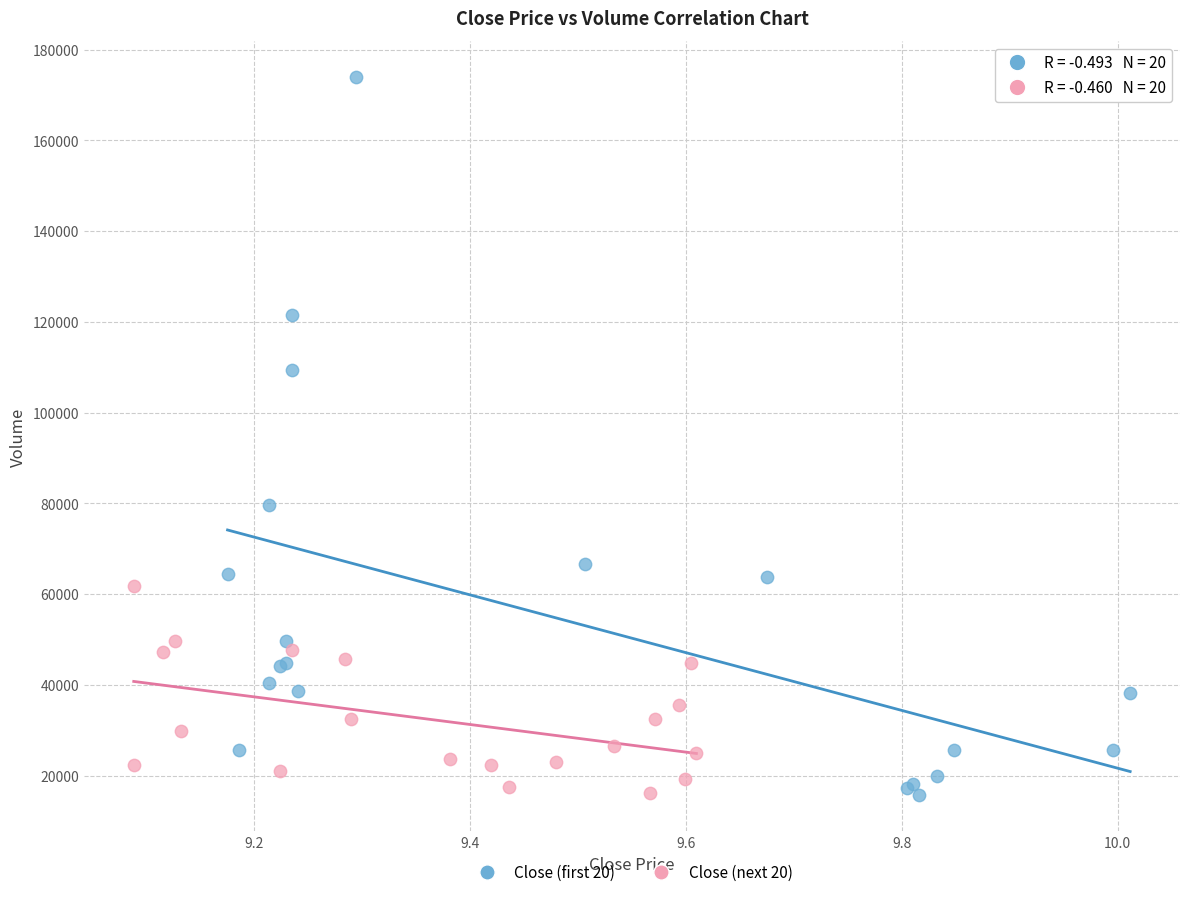

Which series has the widest spread of Y values?

Close (first 20)